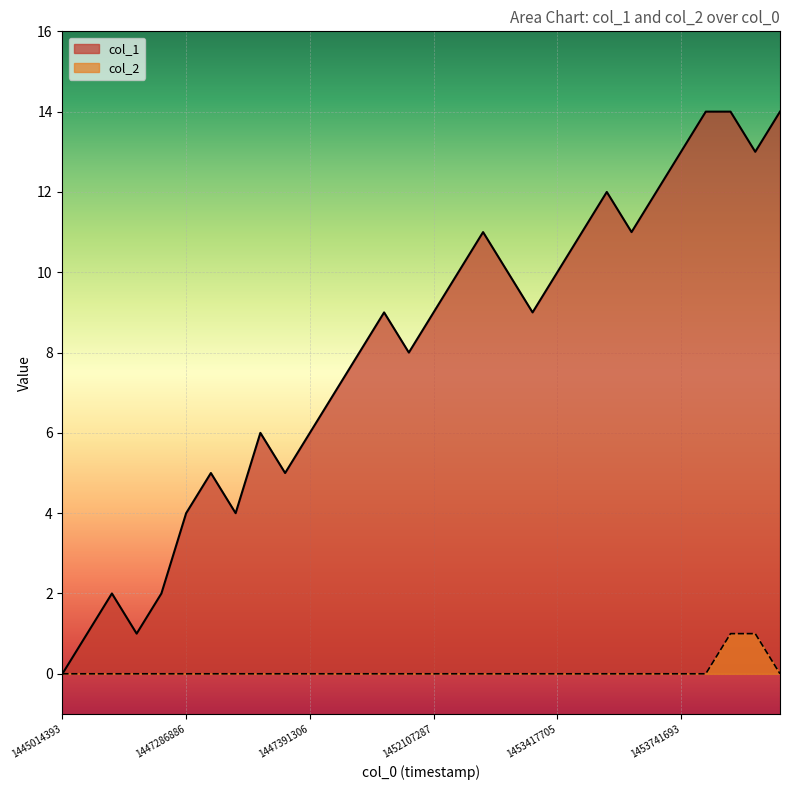

What are all the series names shown in the legend?

col_1, col_2